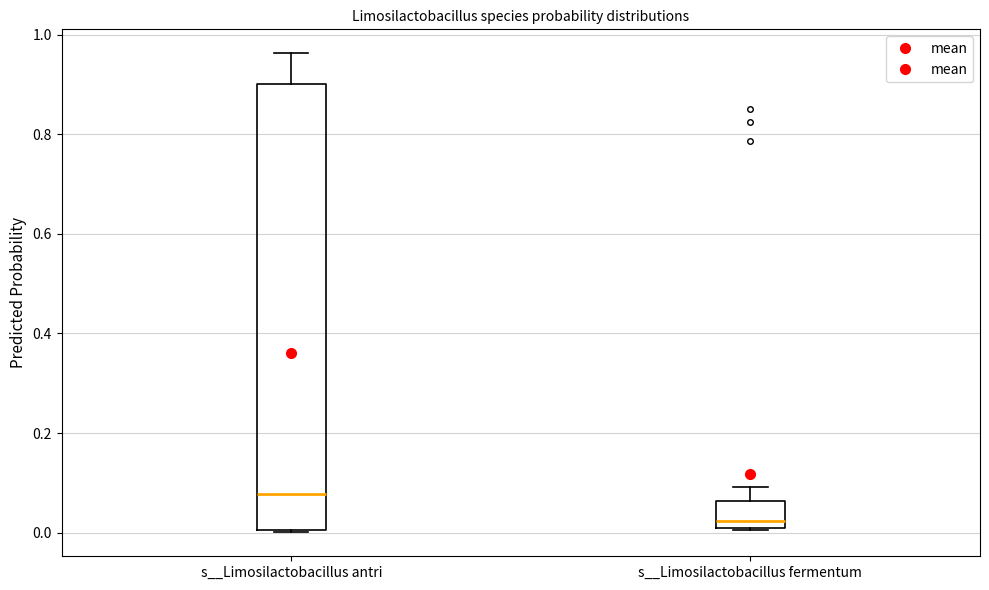

Which box is the tallest, from its lower edge to its upper edge?

s__Limosilactobacillus antri